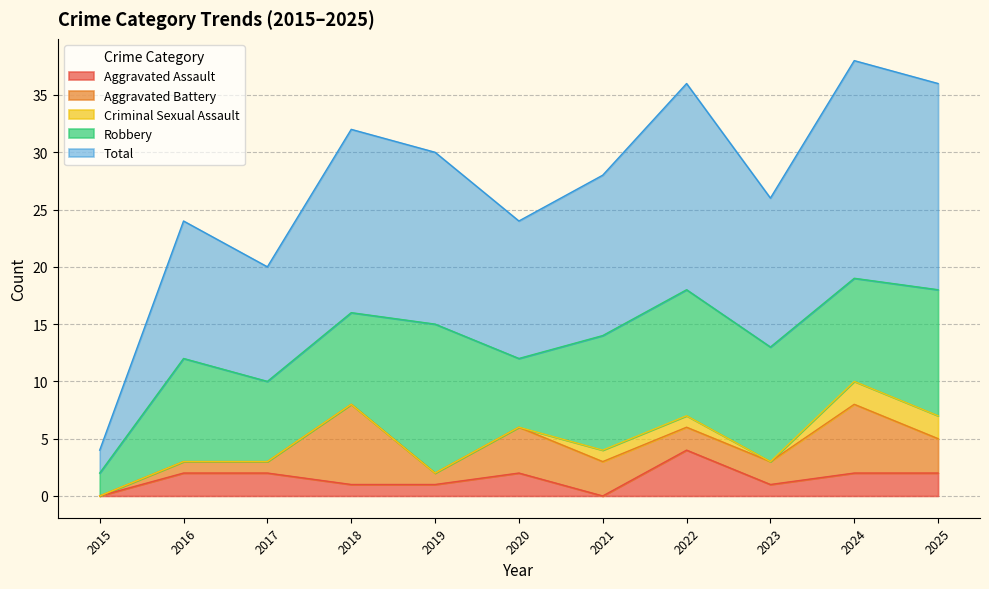

What is the difference between the second highest and second lowest values in the Aggravated Battery series?

5